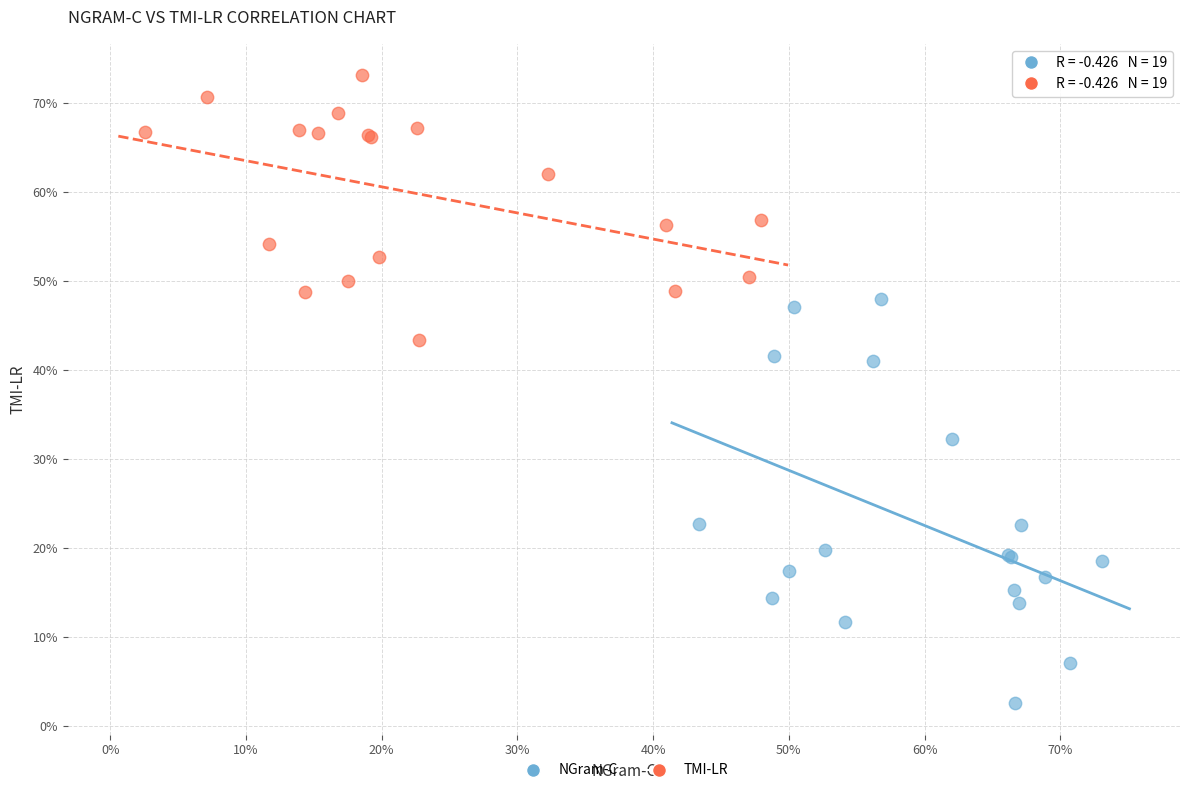

Which series contains the lowest Y value?

NGram-C